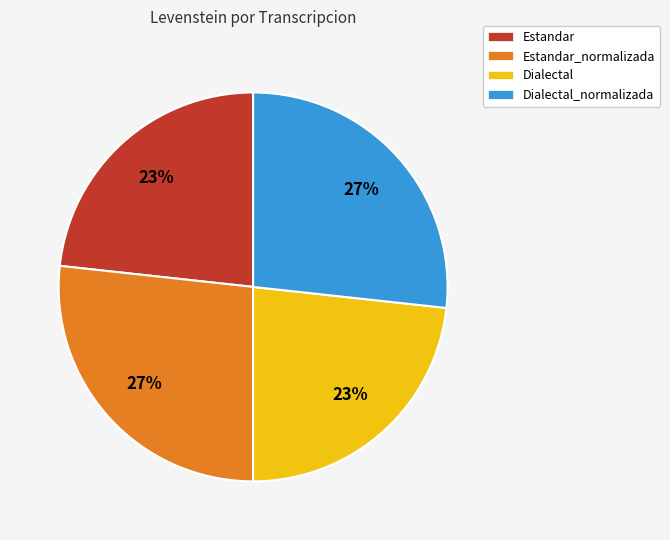

True or false: Estandar_normalizada accounts for 27% of the total.

True